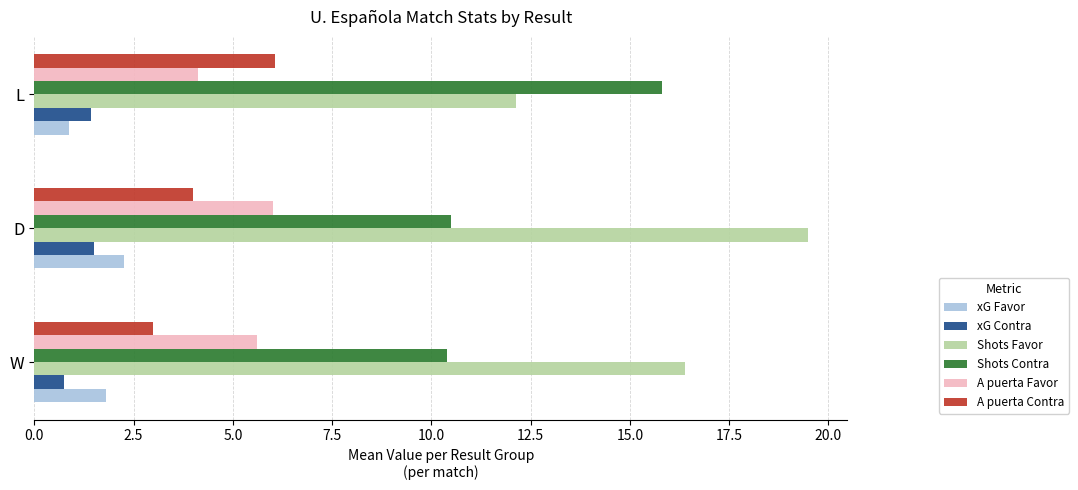

List the labels in order of Shots Favor value, largest first.

D, W, L